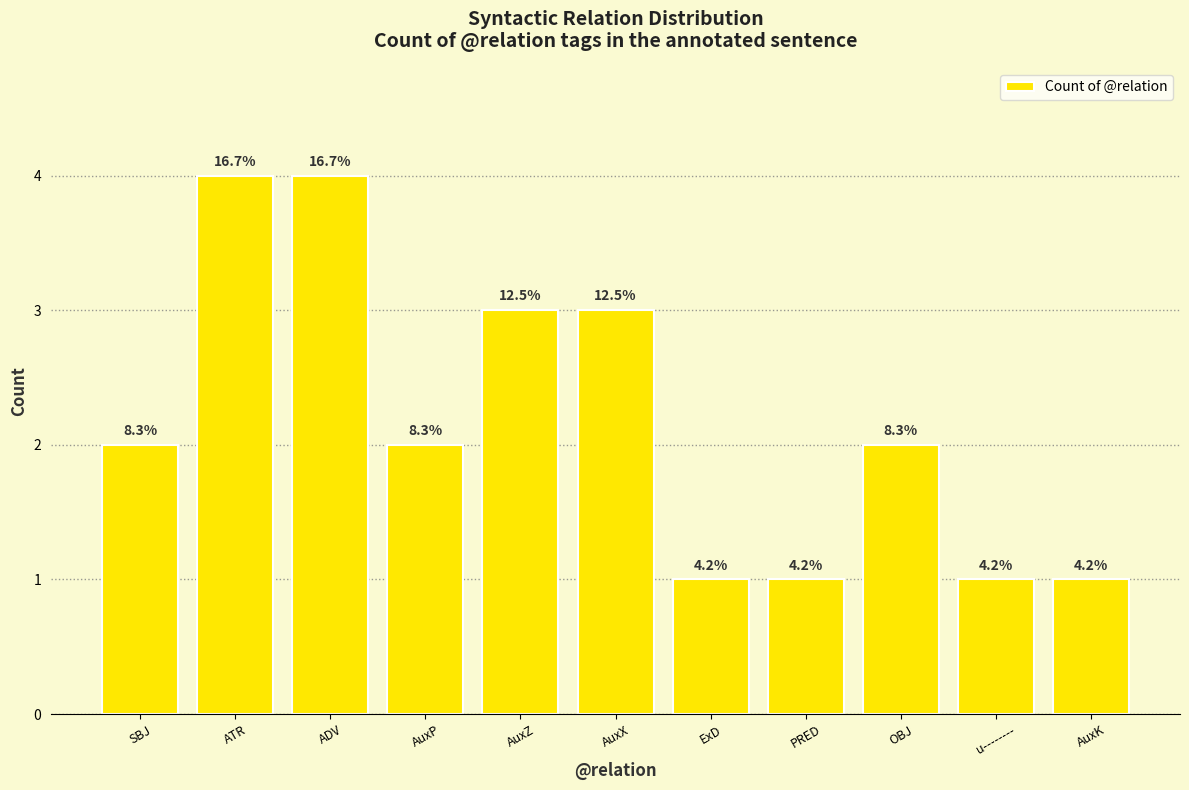

How many bars are there in total?

11